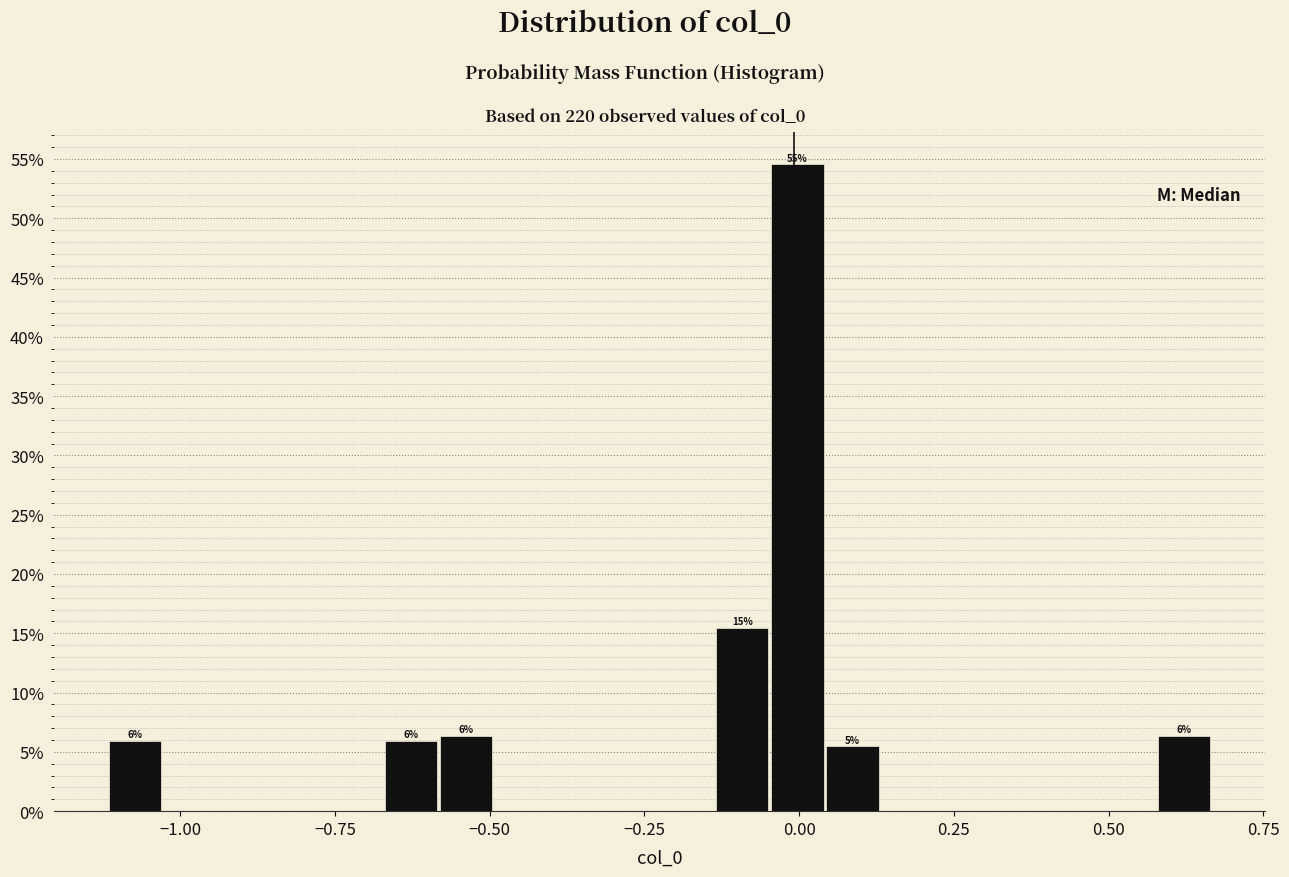

Read against the x-axis, roughly where is the centre of the tallest bar?

0.00